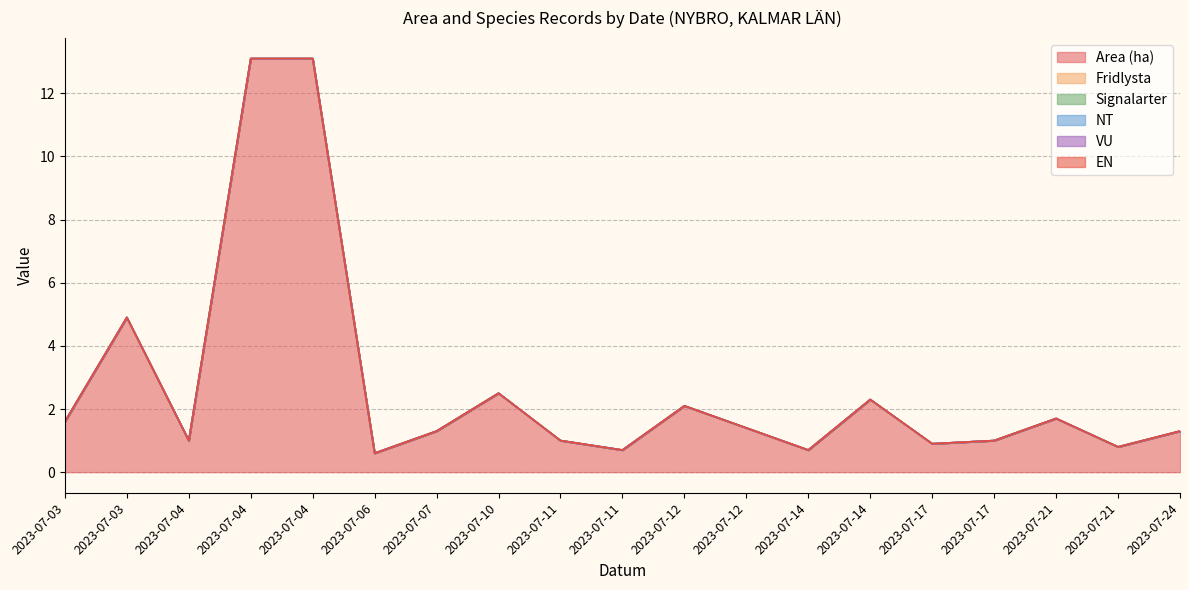

Which category has the lowest value across all series?

2023-07-03